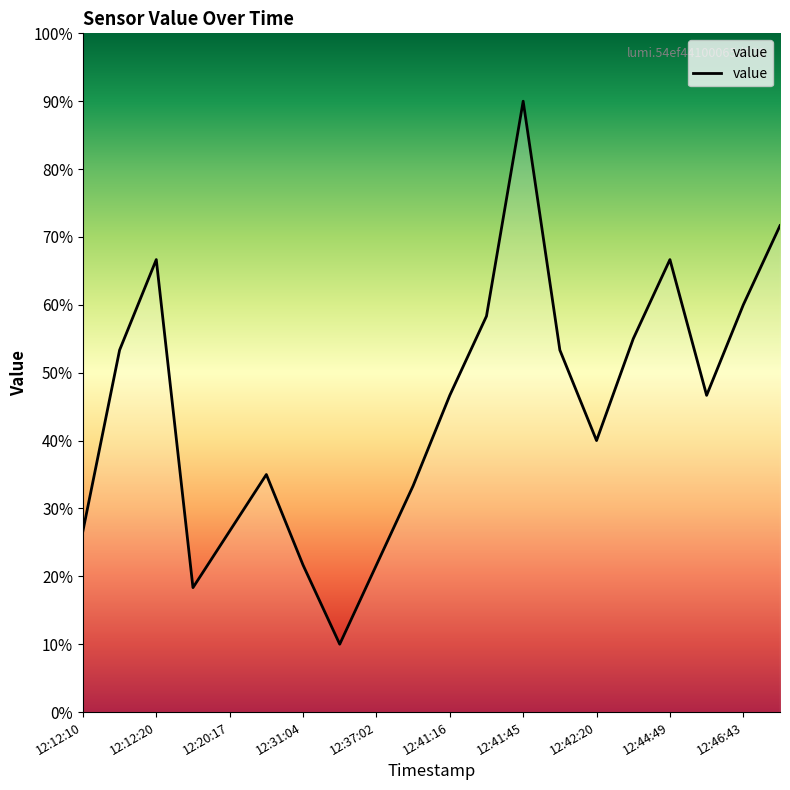

What is the difference between the maximum and minimum values?

80.0